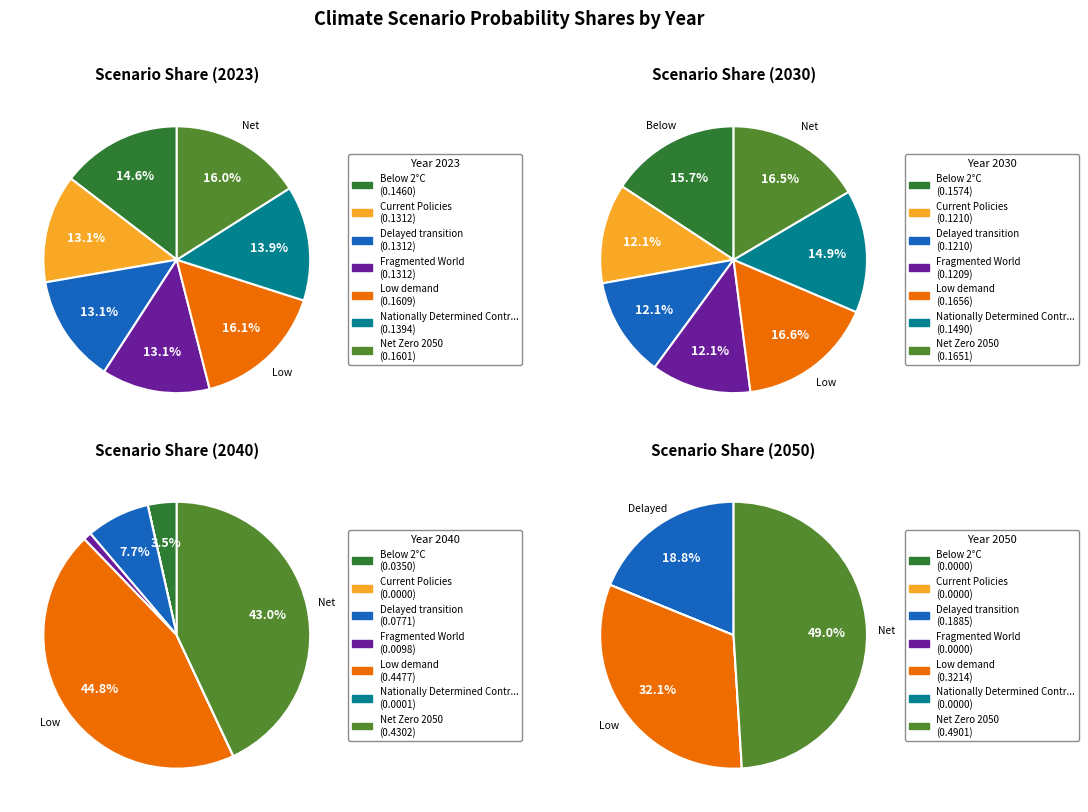

True or false: values_2030 accounts for 17% of the total.

False